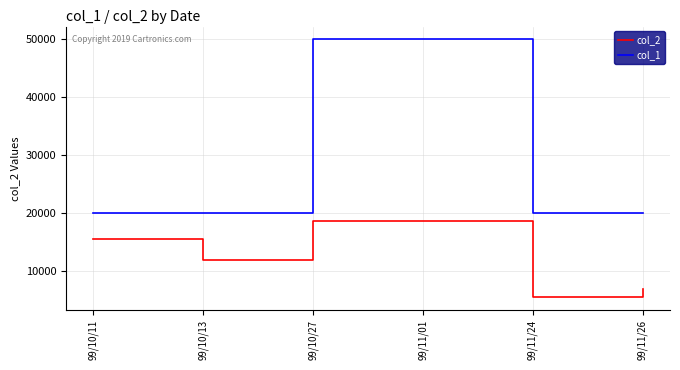

At 99/11/24, list the series in order from smallest to largest.

col_2, col_1